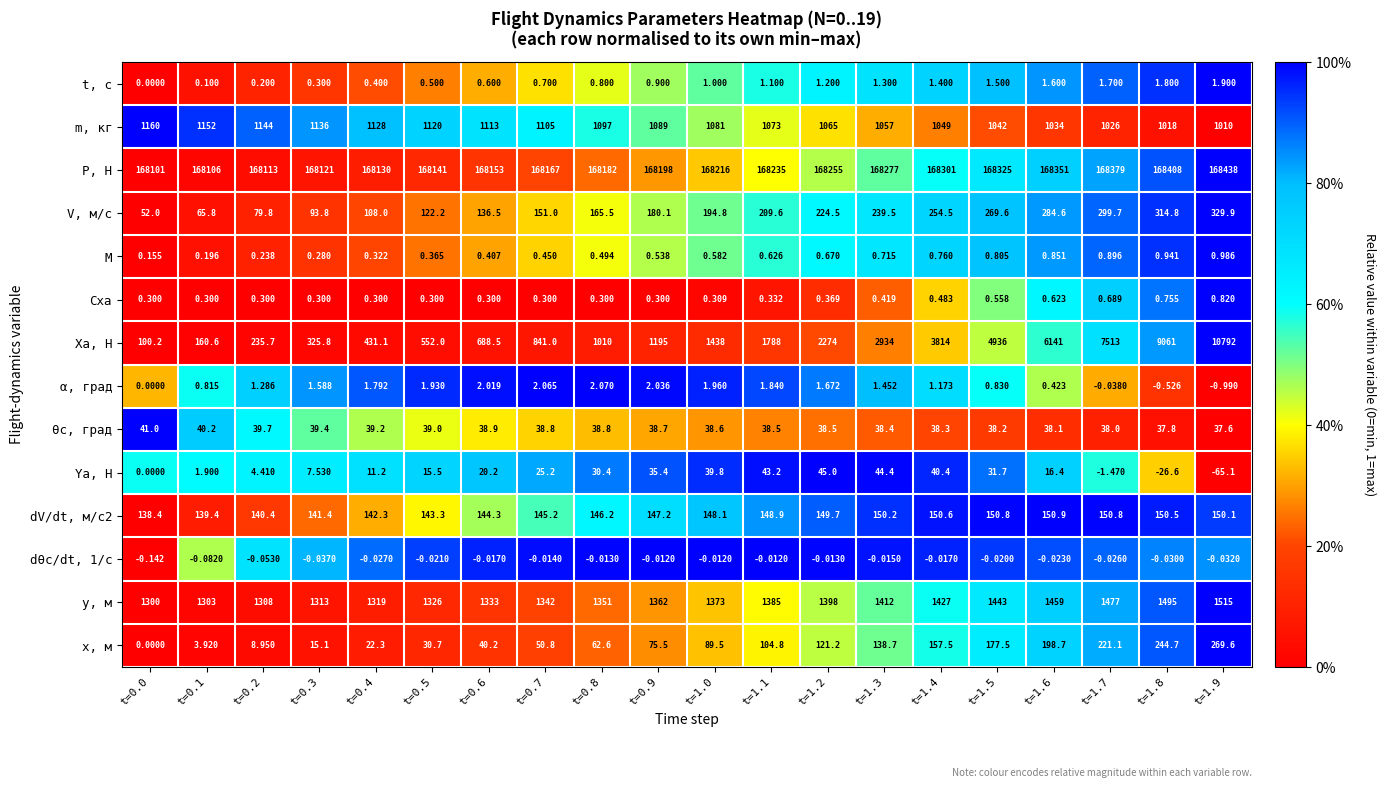

Rank the series by their maximum value, from lowest to highest.

dθс/dt, 1/с, Cxa, M, t, с, α, град, θс, град, Ya, Н, dV/dt, м/с2, x, м, V, м/с, m, кг, y, м, Xa, Н, P, Н